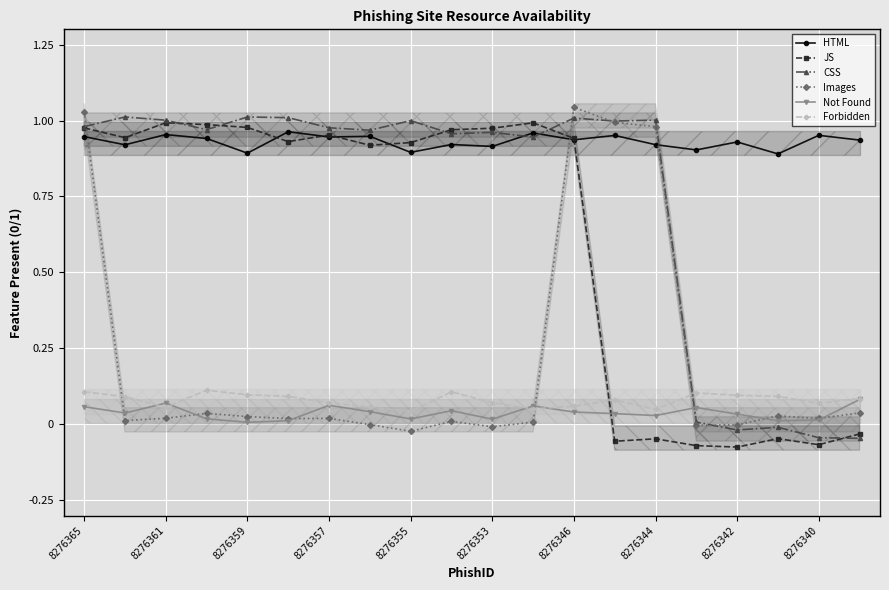

Which series ends up on top after the final intersection of CSS and Forbidden?

Forbidden